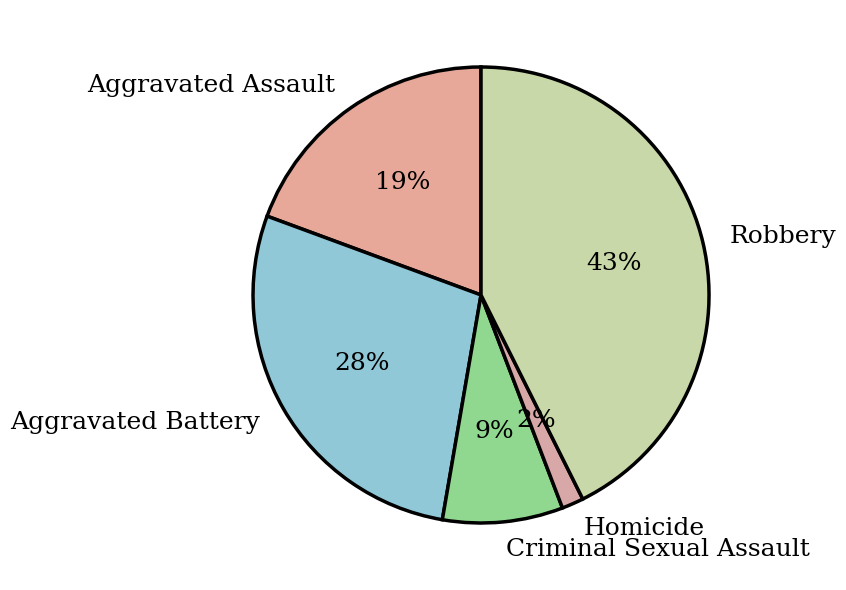

Which has a higher value, Criminal Sexual Assault or Homicide?

Criminal Sexual Assault